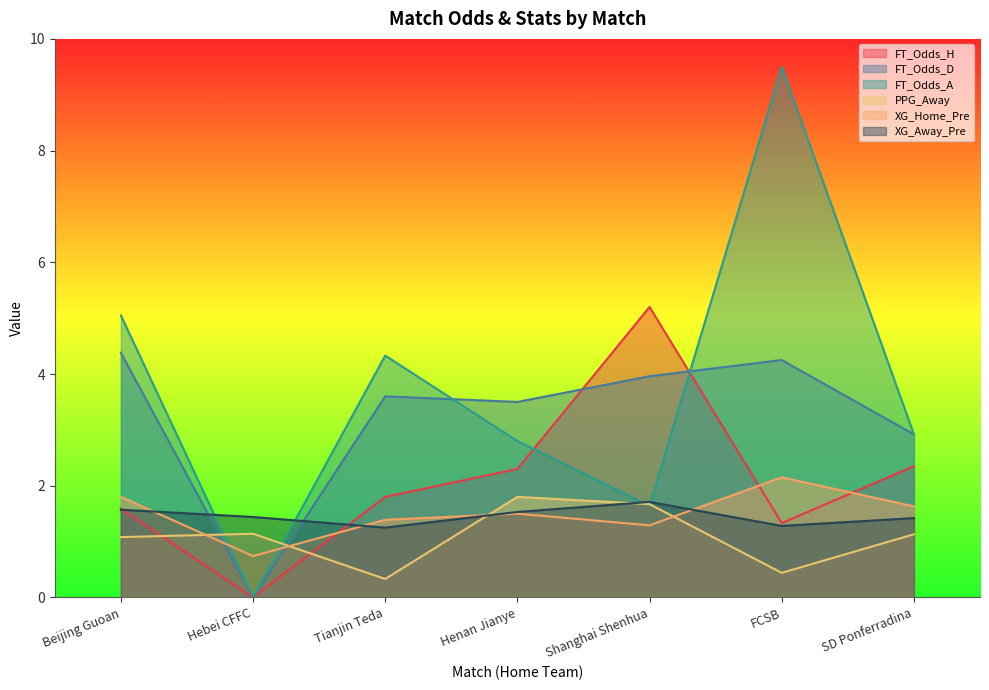

True or false: FT_Odds_D and PPG_Away intersect in this chart.

True